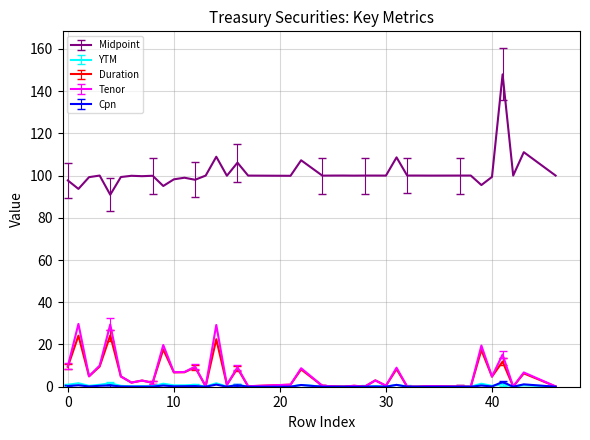

What is the greatest value displayed?

147.9